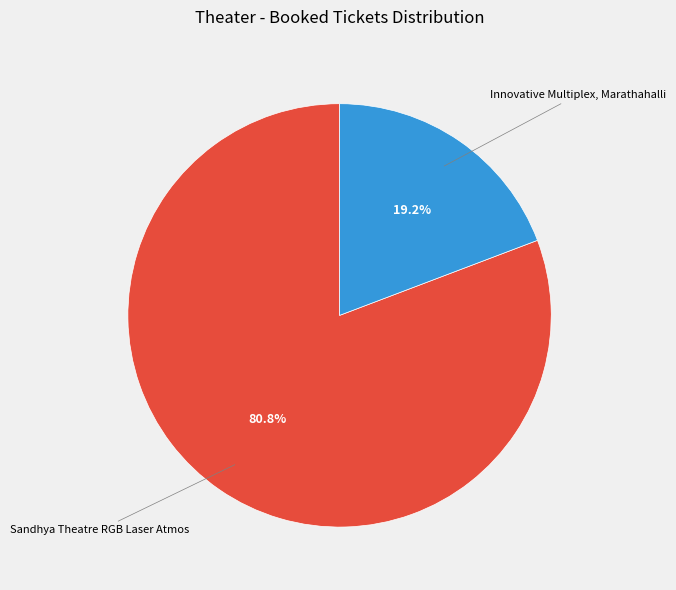

How many segments does this pie chart have?

2